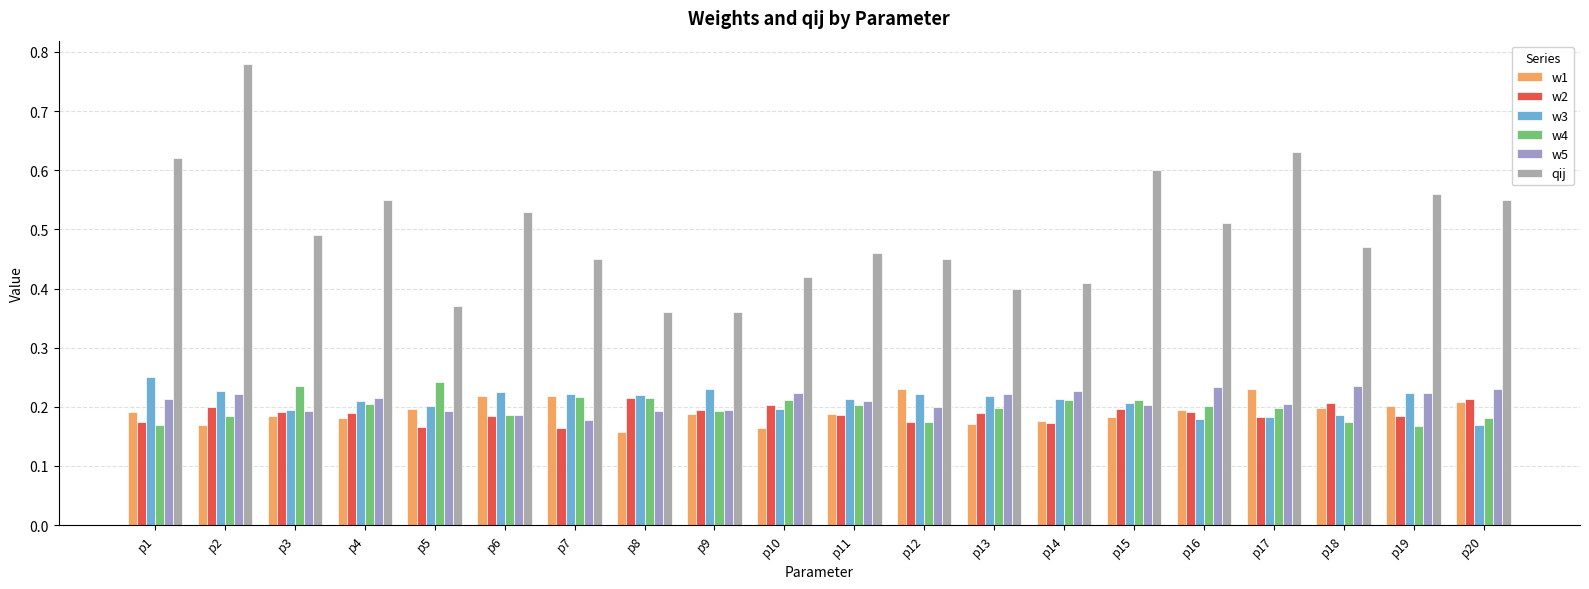

How many groups of bars are there?

20